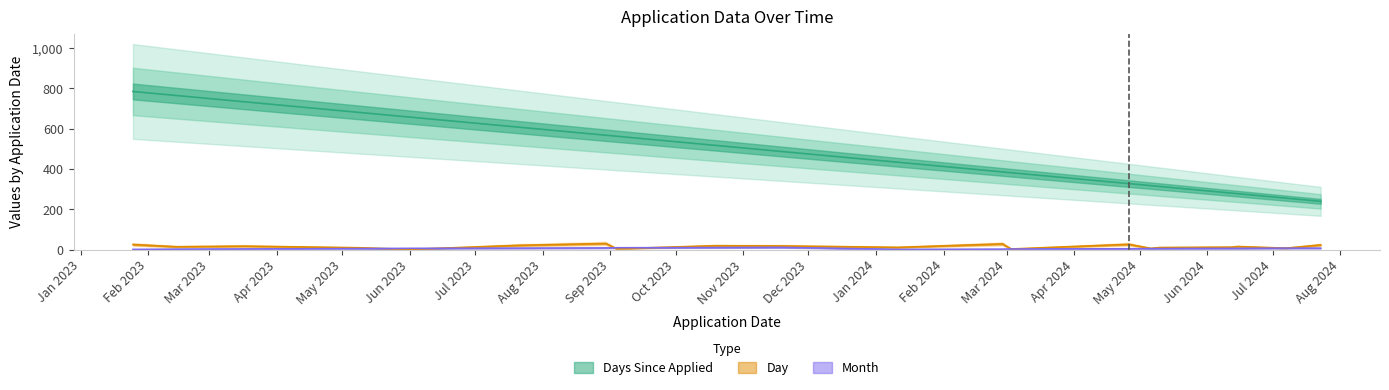

Which series has the largest total across all categories?

Days Since Applied